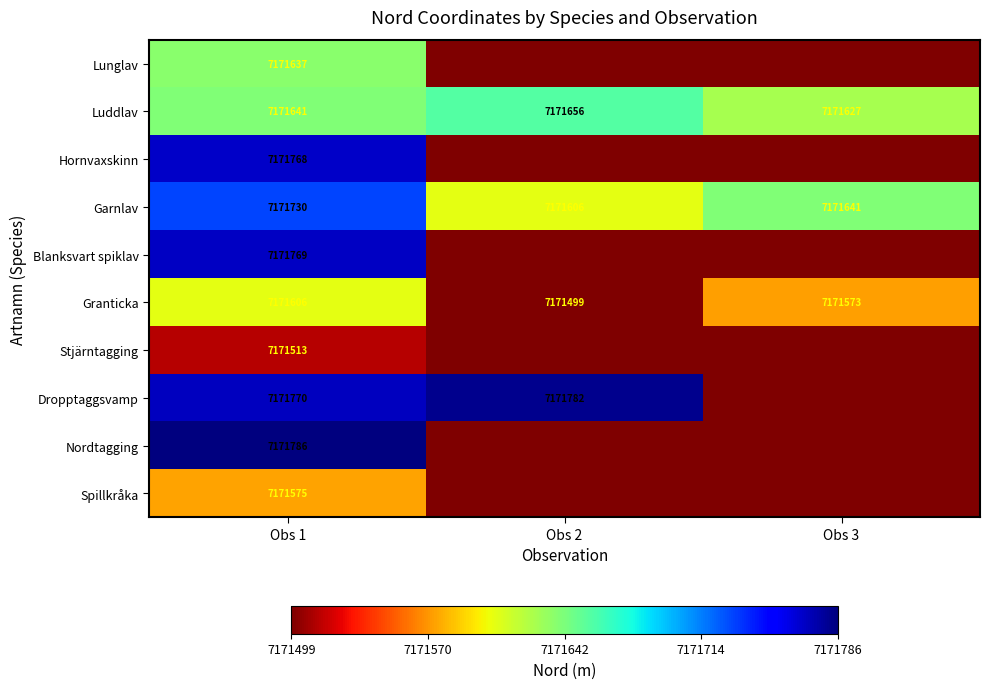

The value of Dropptaggsvamp at Obs 1 is 7171770. True or false?

True